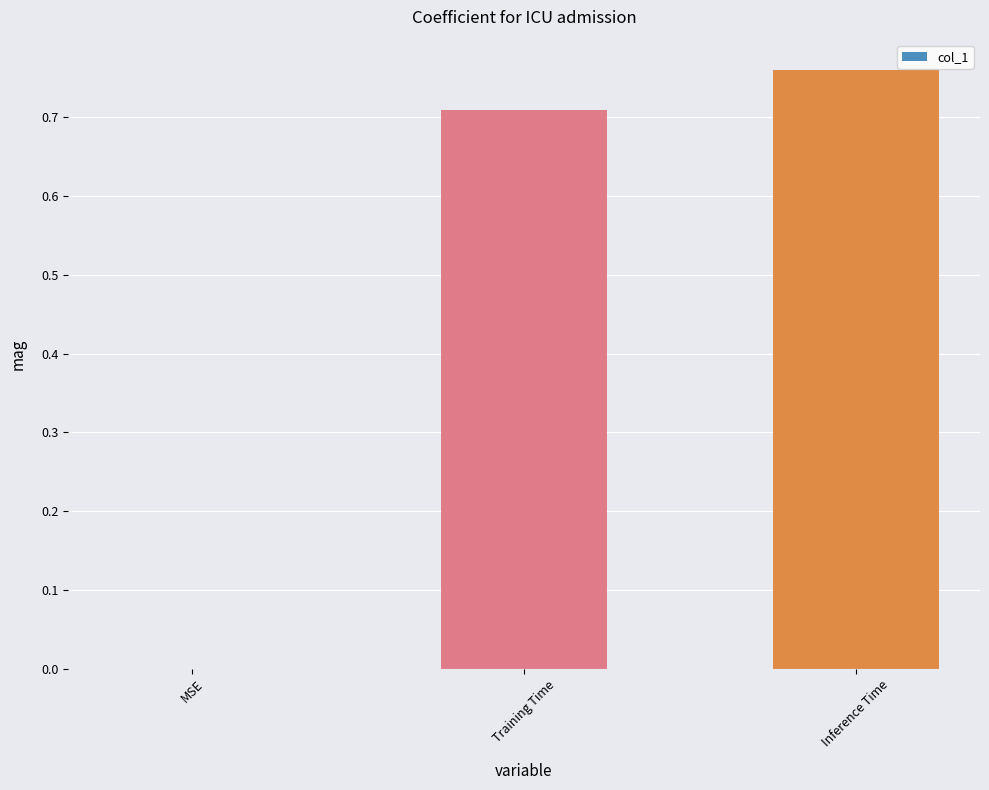

The value at Training Time is 0.4. True or false?

False